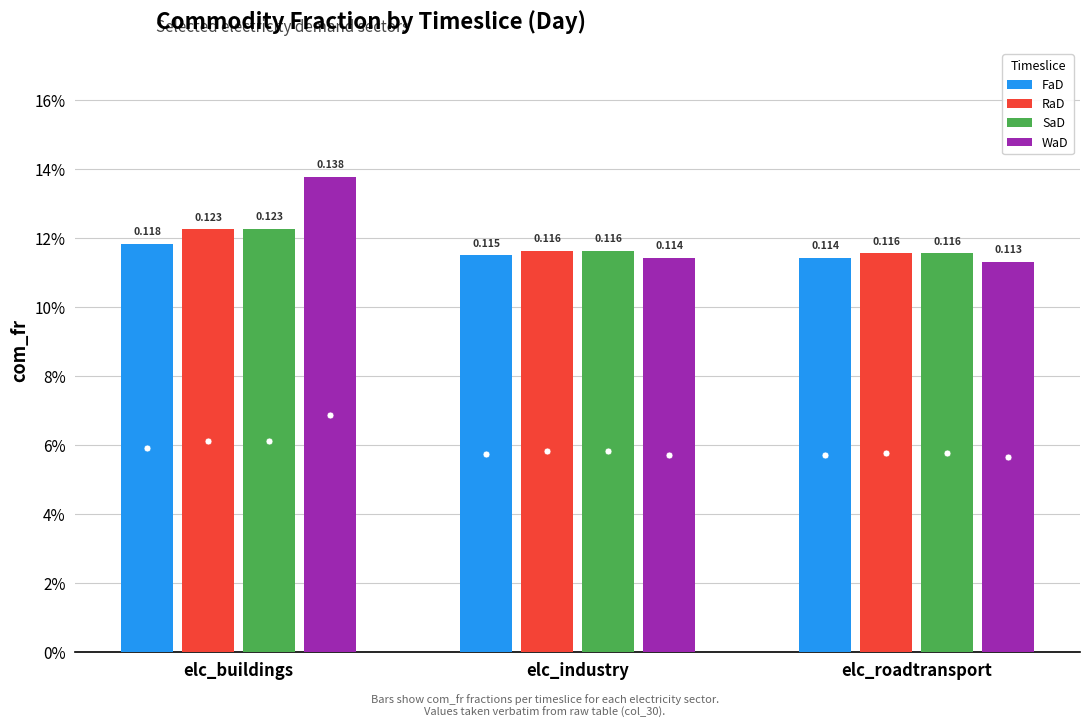

What is the label of the 1st bar from the left?

elc_buildings